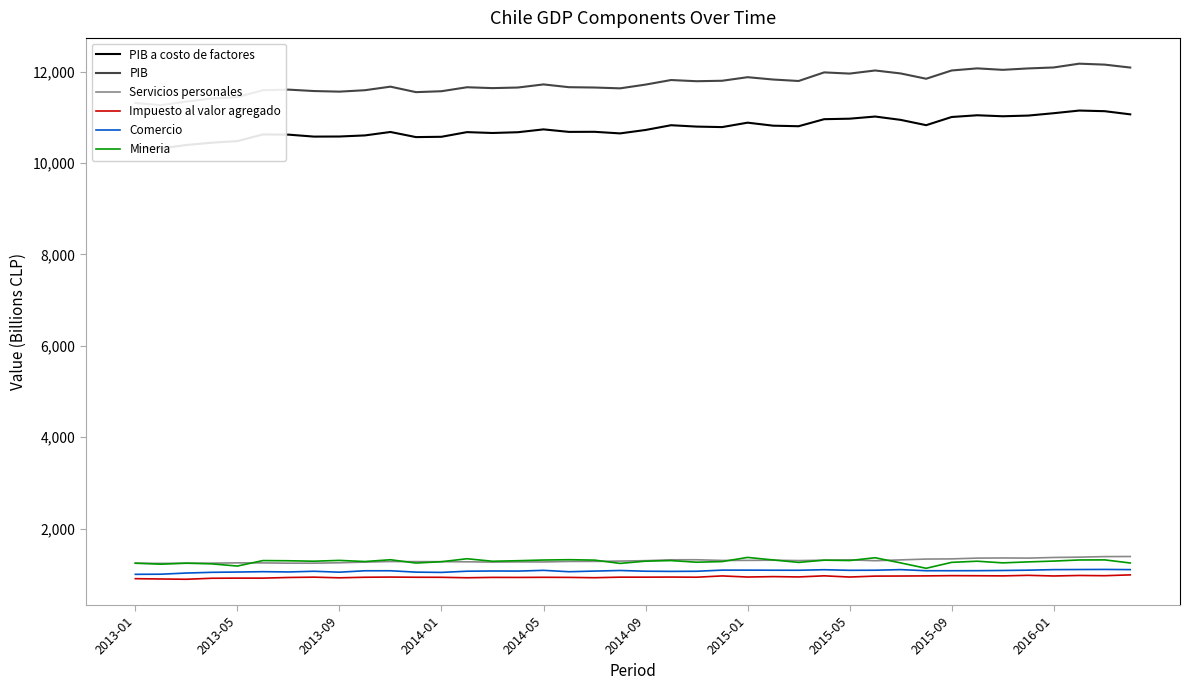

Is the value of Comercio at 2015-01 greater than the value of Mineria at 2015-01?

No